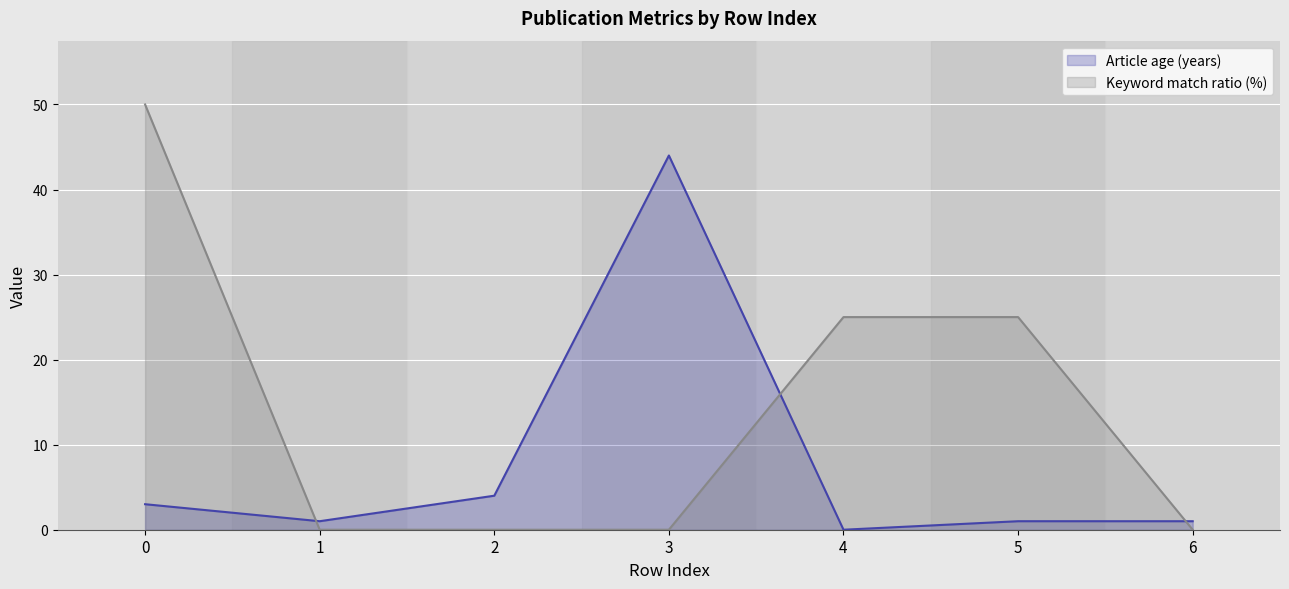

Which series ends up on top after the final intersection of Keyword match ratio (%) and Article age (years)?

Article age (years)